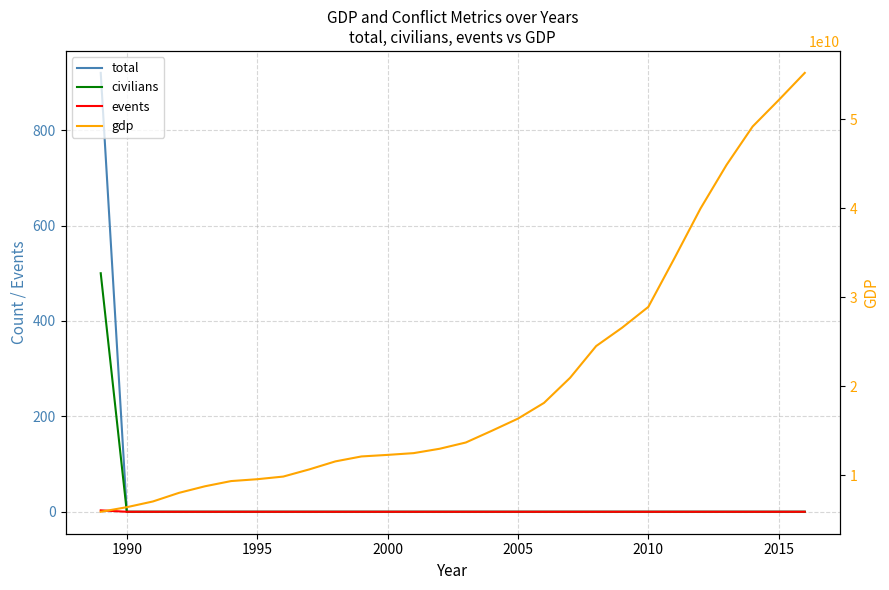

Count the number of categories in the chart.

28